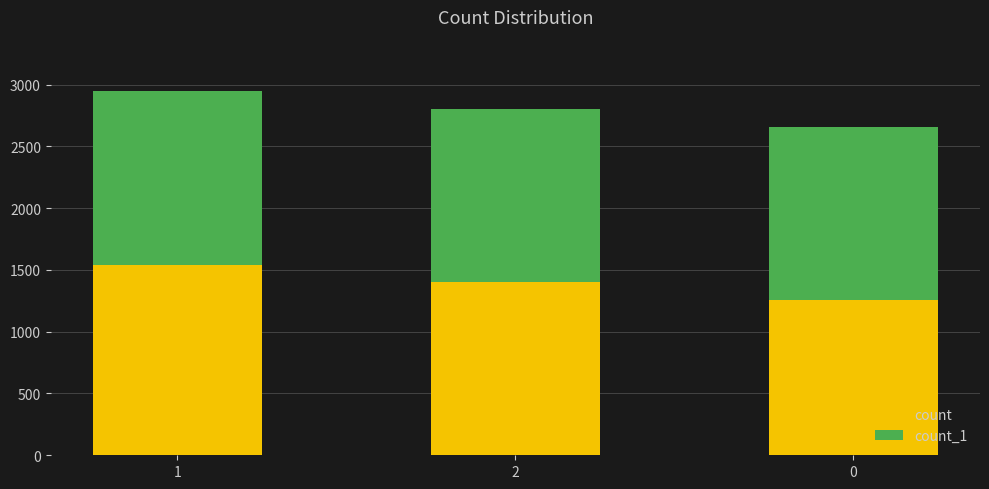

What are all the series names shown in the legend?

count, count_1